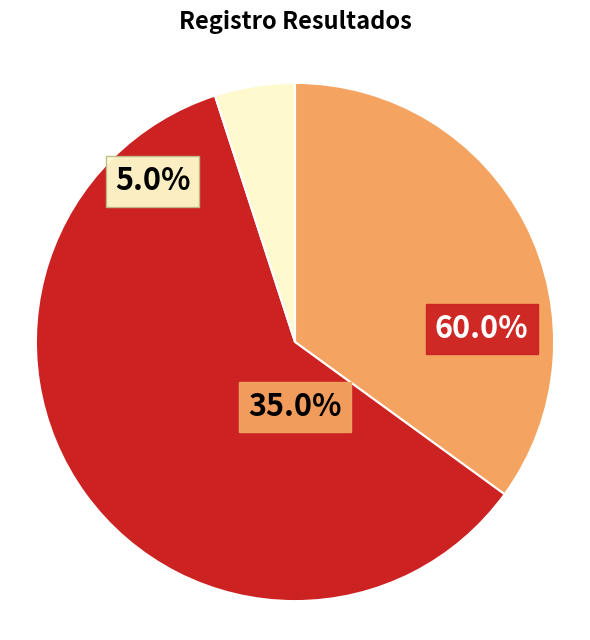

Which category has the smallest portion of the pie?

C